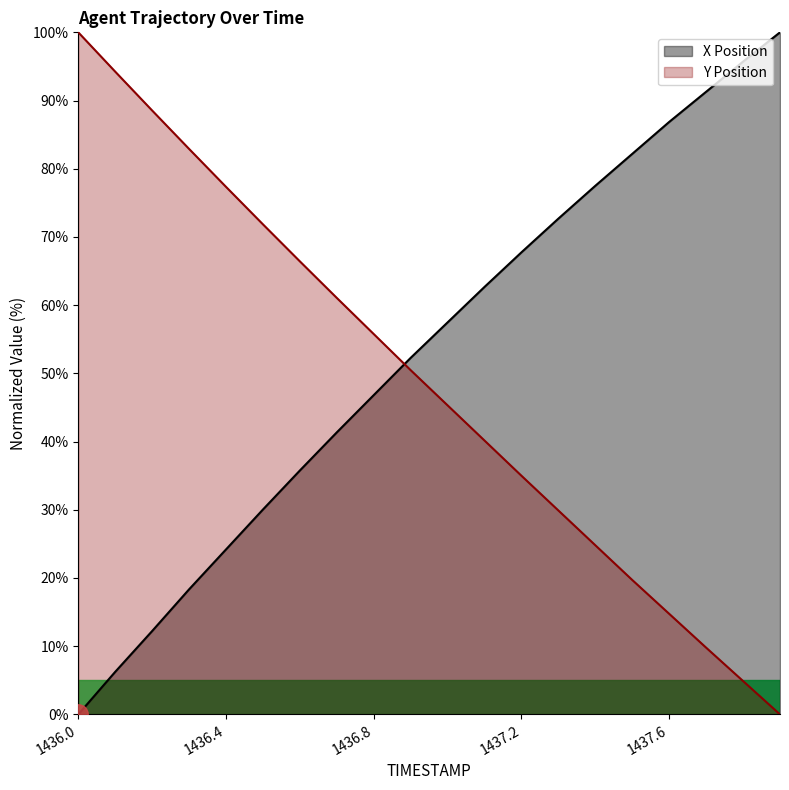

Is it true that Y equals 88.5 at 1436.2?

True